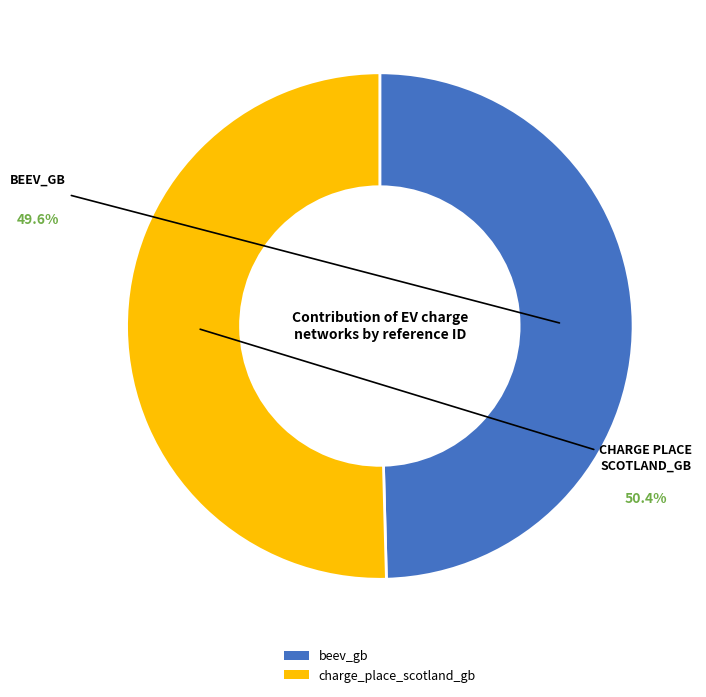

To the nearest percent, what portion does charge_place_scotland_gb represent?

50%